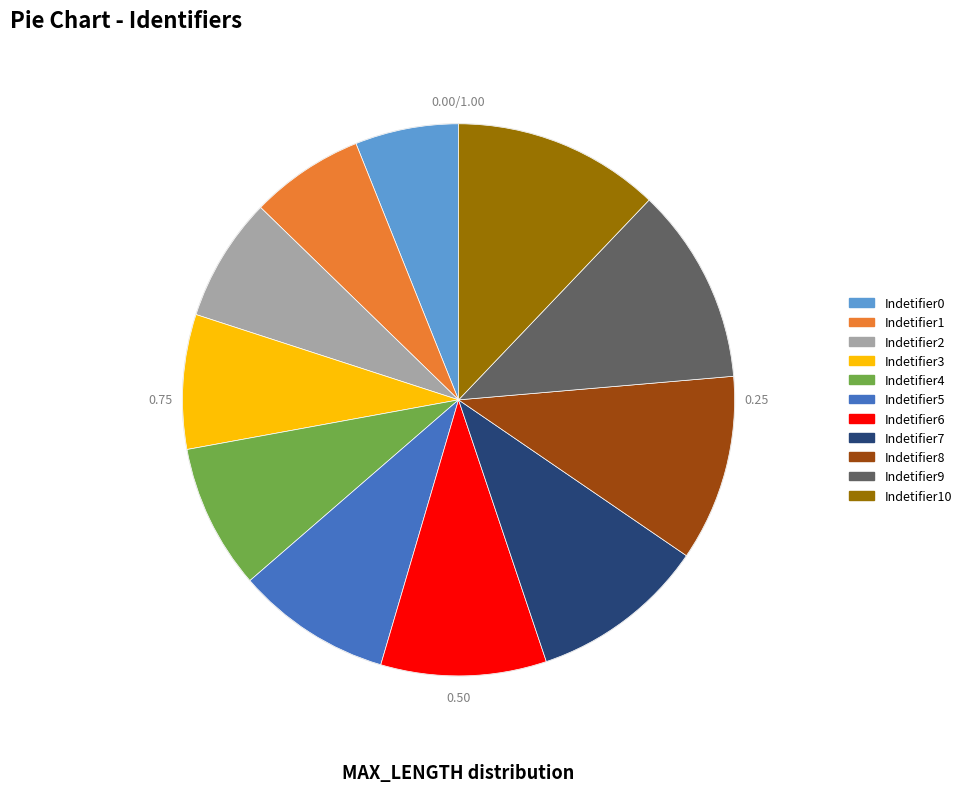

Is Indetifier6 the majority of the pie?

No